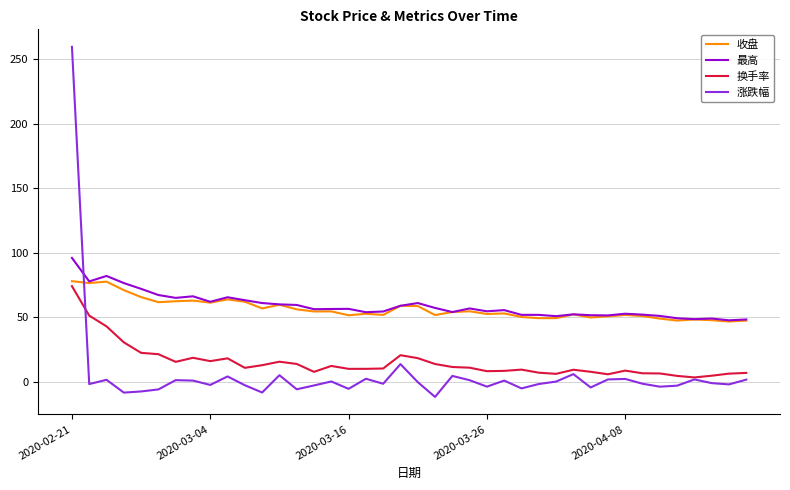

Which series has the widest spread of values?

涨跌幅